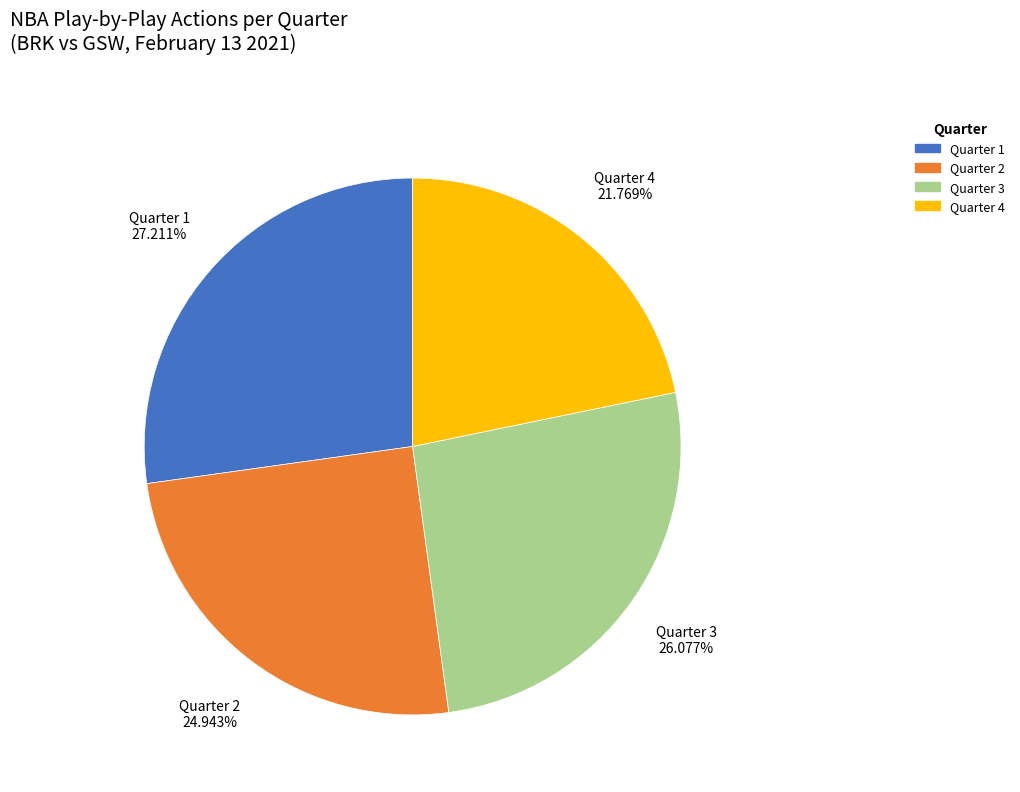

Approximately how many times larger is the value at Quarter 4 compared to Quarter 1?

0.8